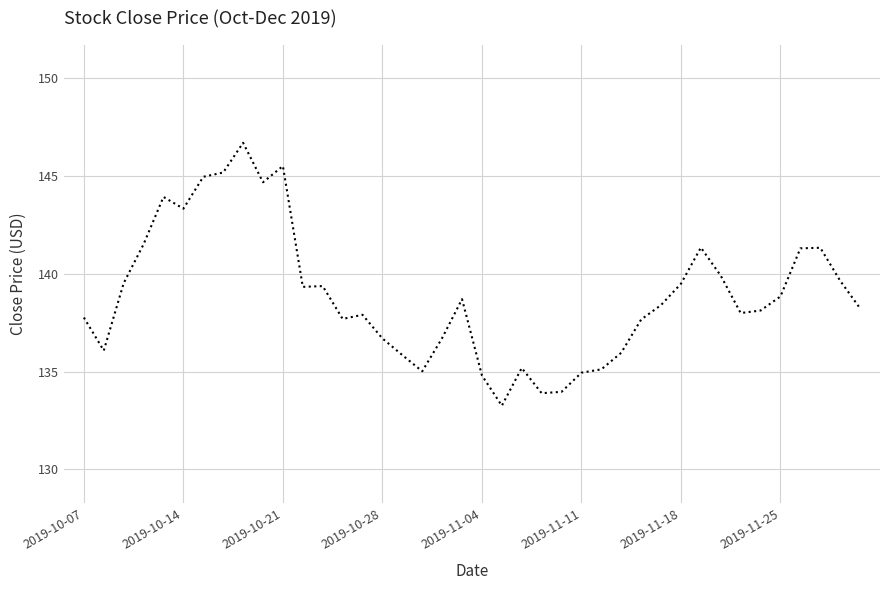

What is the difference between the maximum and minimum values?

13.4